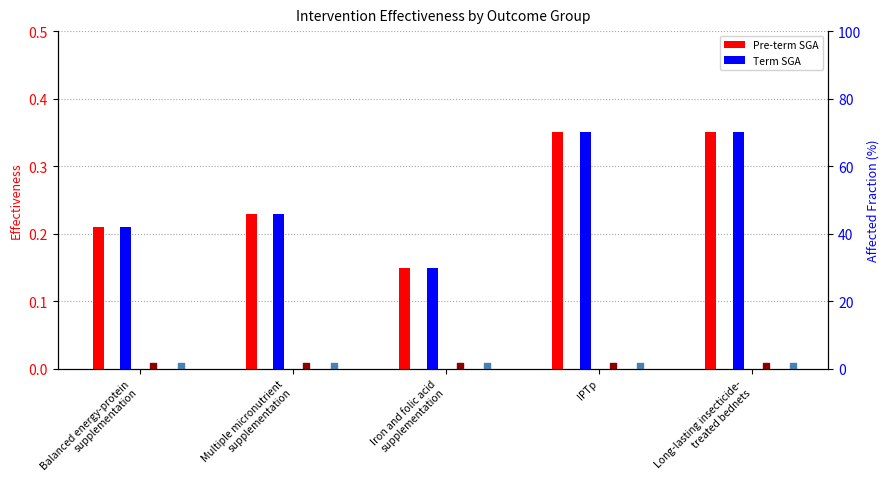

Which series reaches the maximum Y coordinate?

Pre-term SGA